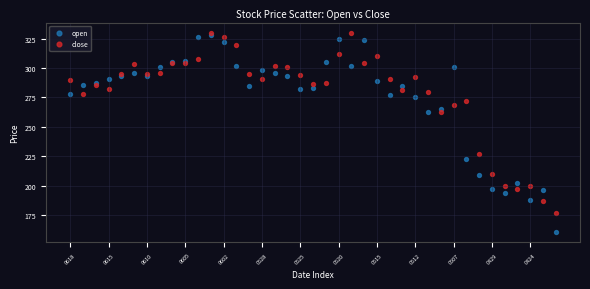

Which series has the largest Y range (max minus min)?

open